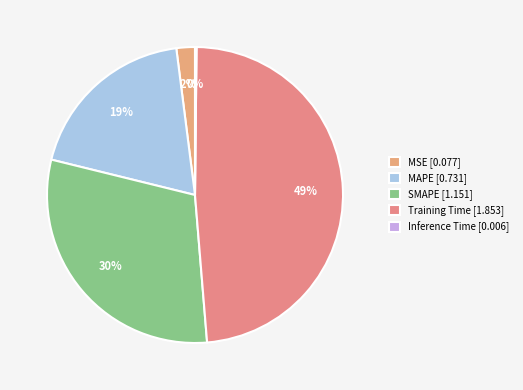

How many slices are in this pie chart?

5